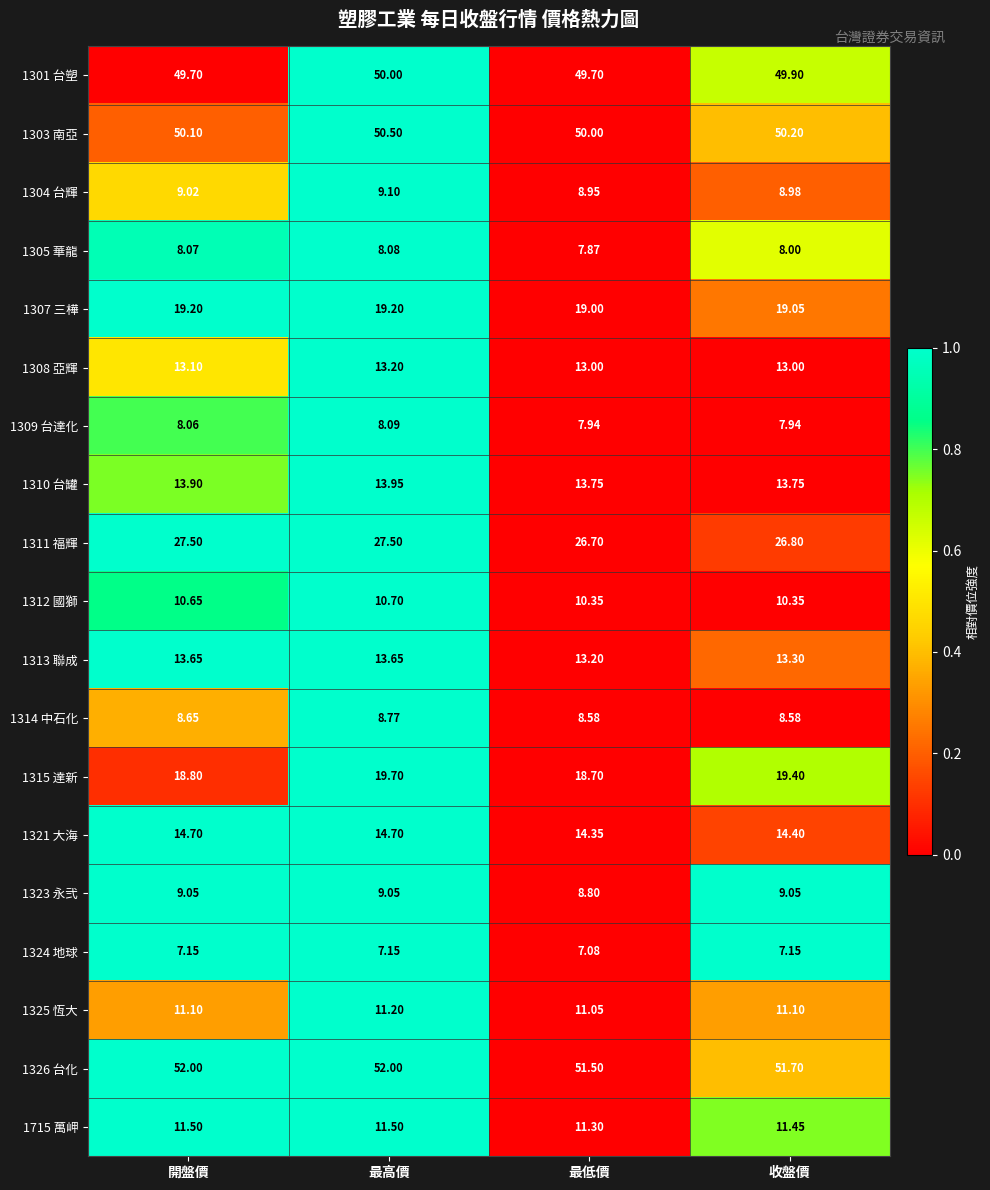

Which series has the largest total across all categories?

1326 台化